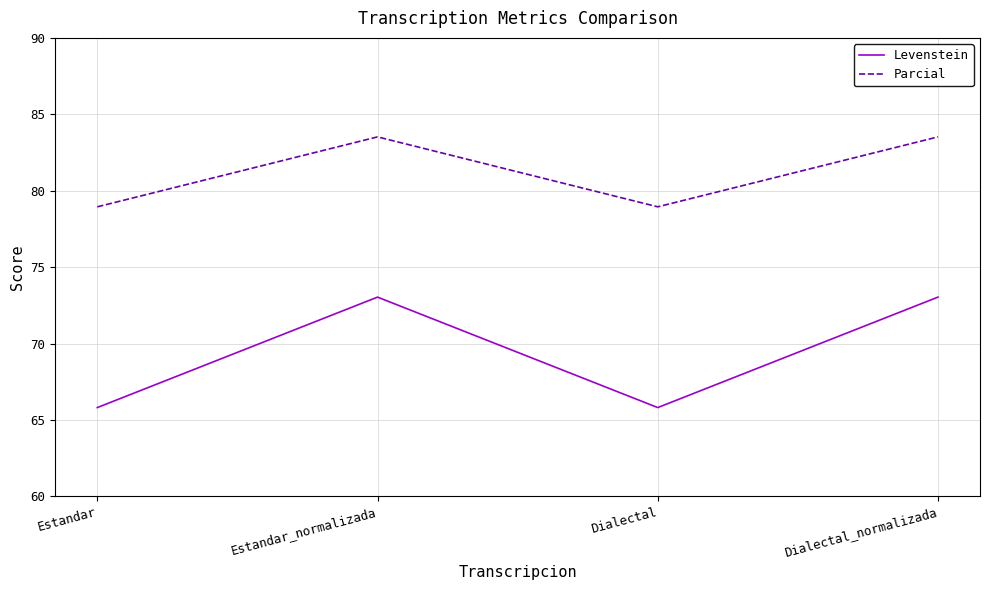

How many categories are shown in the chart?

4